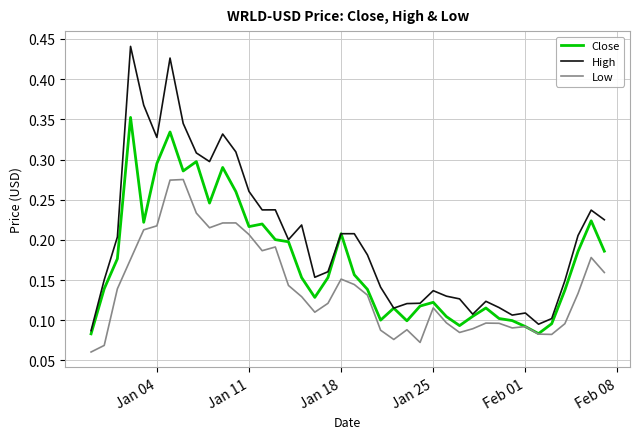

True or false: Low and High cross at least once.

False